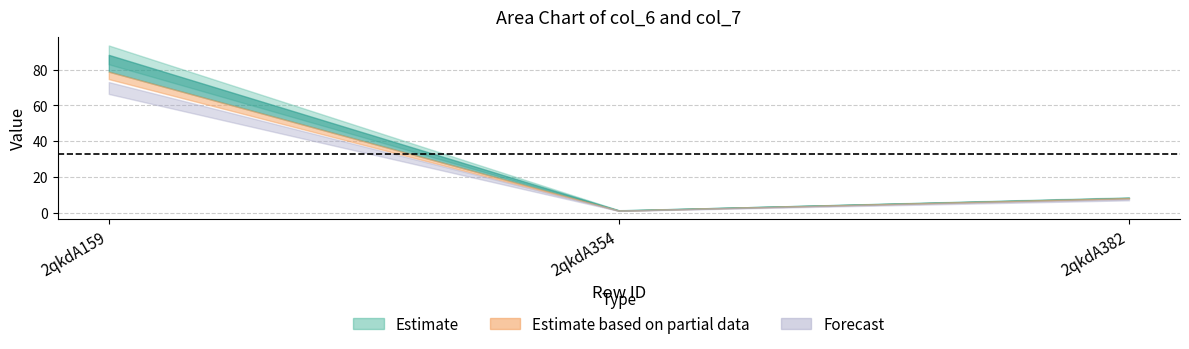

What is the sum of all col_6 values?

102.9